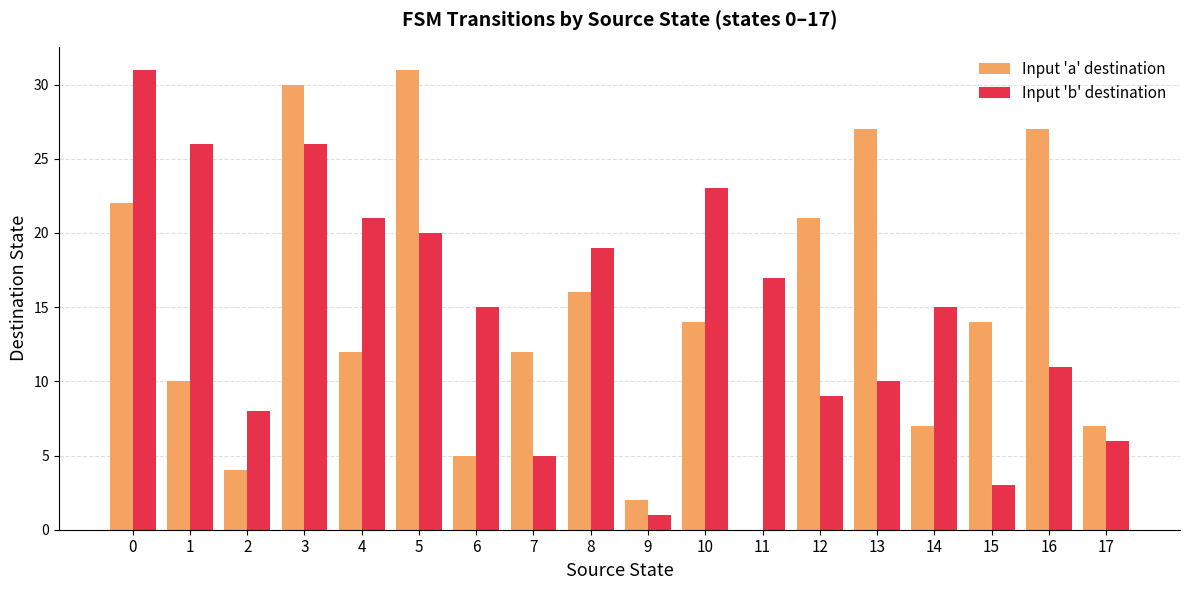

What is the maximum value shown in the chart?

31